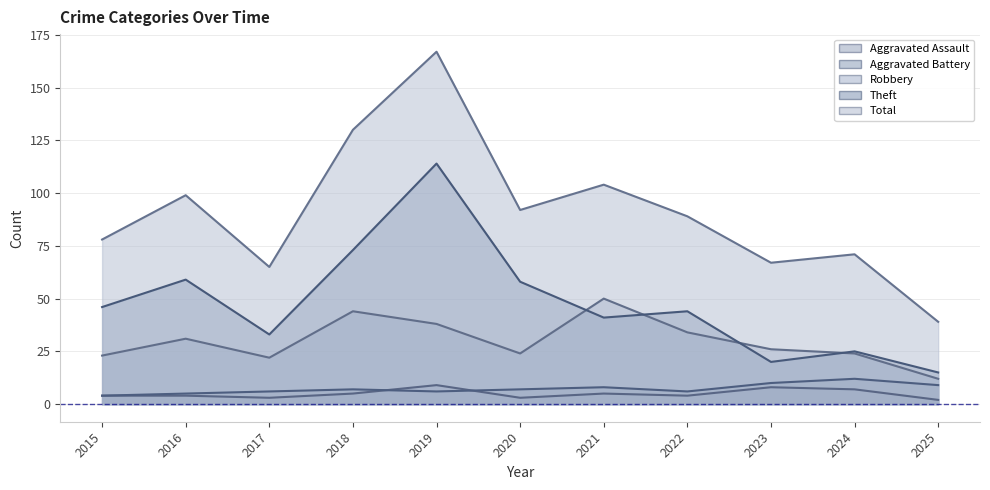

What is the average value of the Theft series?

48